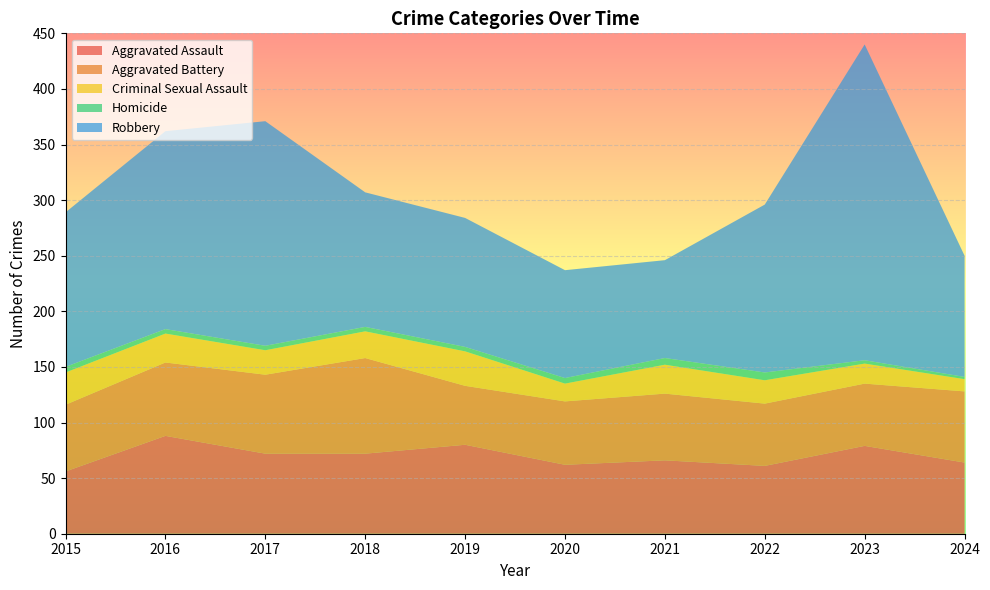

Reading left to right, transcribe all the data shown in this chart.

Aggravated Assault: 2015=56	2016=88	2017=72	2018=72	2019=80	2020=62	2021=66	2022=61	2023=79	2024=64
Aggravated Battery: 2015=60	2016=66	2017=71	2018=86	2019=53	2020=57	2021=60	2022=56	2023=56	2024=64
Criminal Sexual Assault: 2015=29	2016=26	2017=22	2018=24	2019=31	2020=16	2021=26	2022=21	2023=18	2024=11
Homicide: 2015=5	2016=4	2017=4	2018=4	2019=4	2020=5	2021=6	2022=7	2023=3	2024=2
Robbery: 2015=139	2016=178	2017=202	2018=121	2019=116	2020=97	2021=88	2022=151	2023=284	2024=109